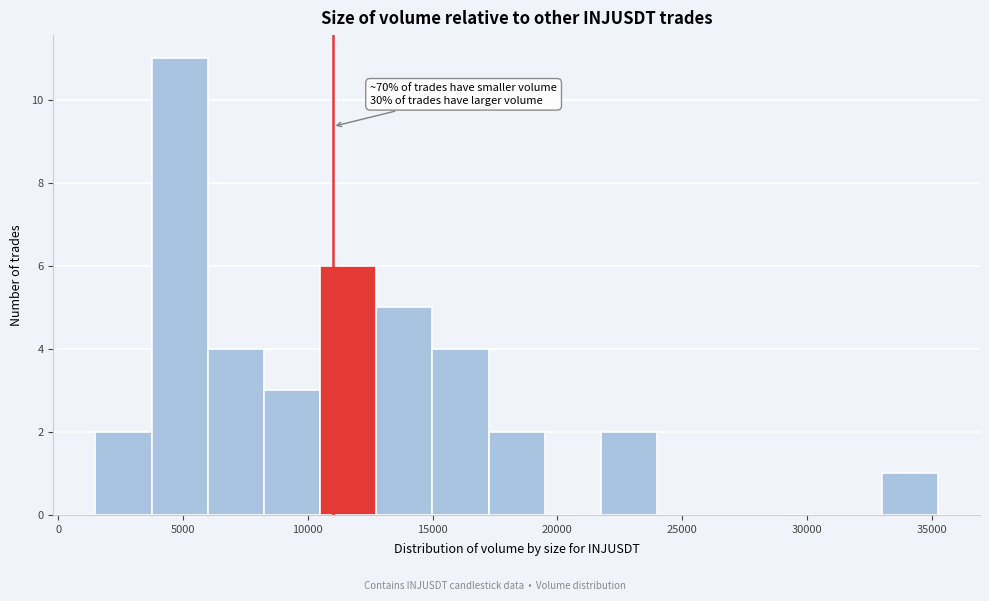

Which range on the x-axis has the tallest bar?

3500 to 6000